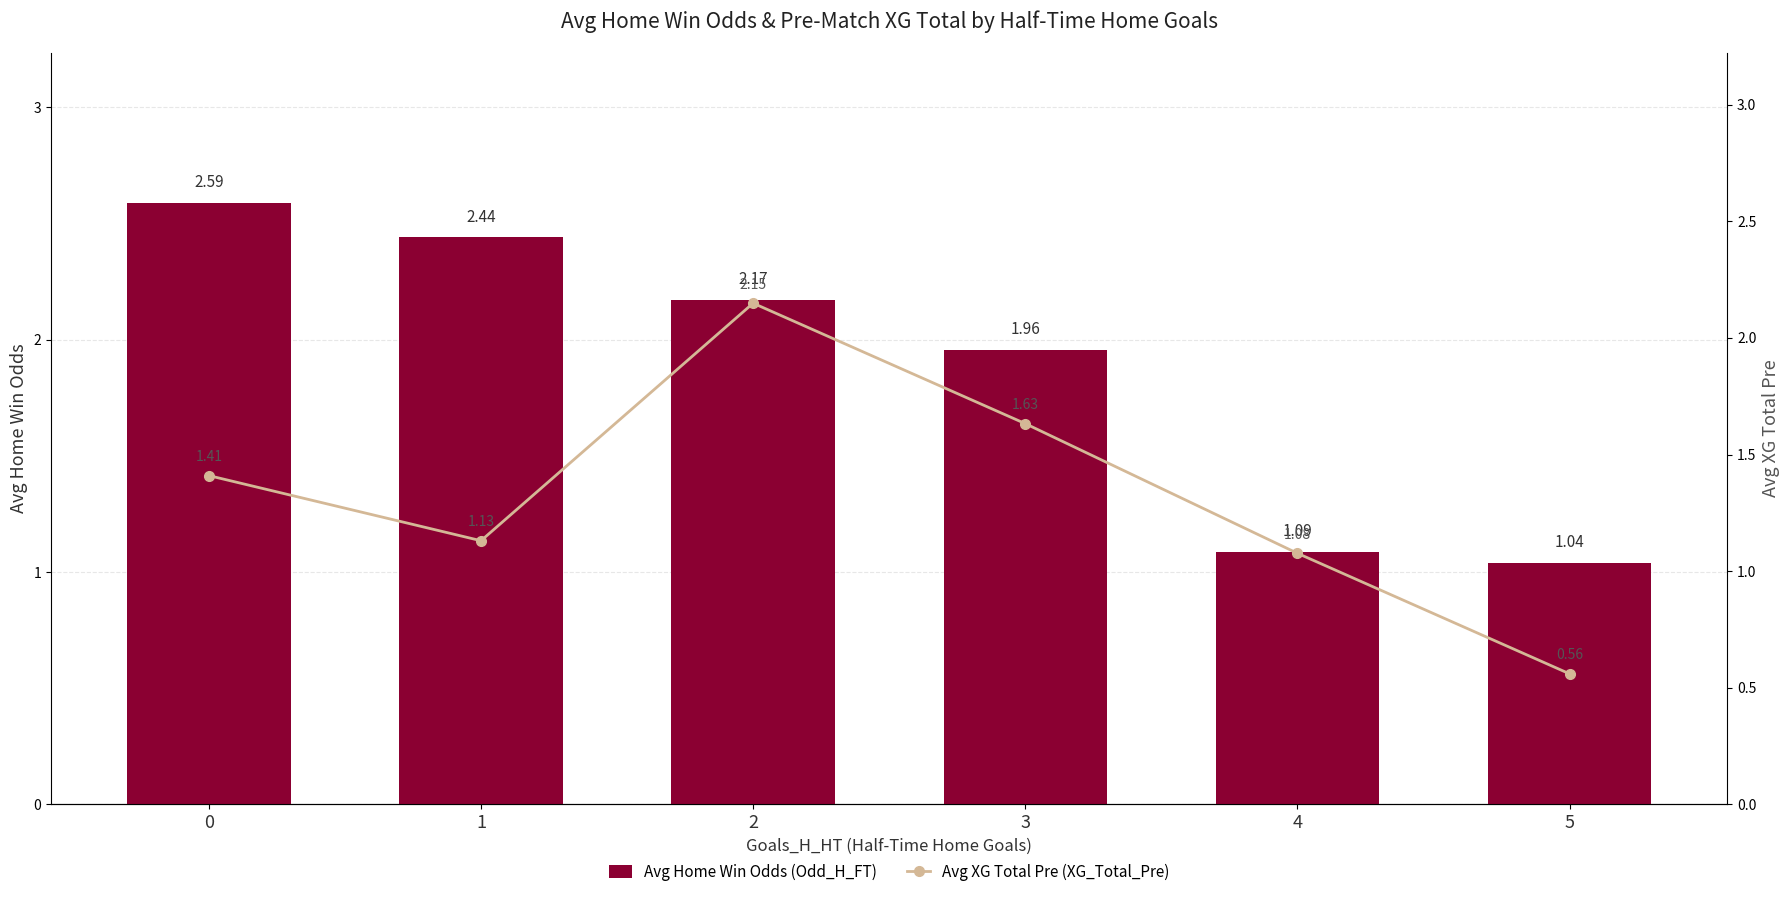

What is the difference between the maximum and second lowest values in the Avg Home Win Odds (Odd_H_FT) series?

1.5